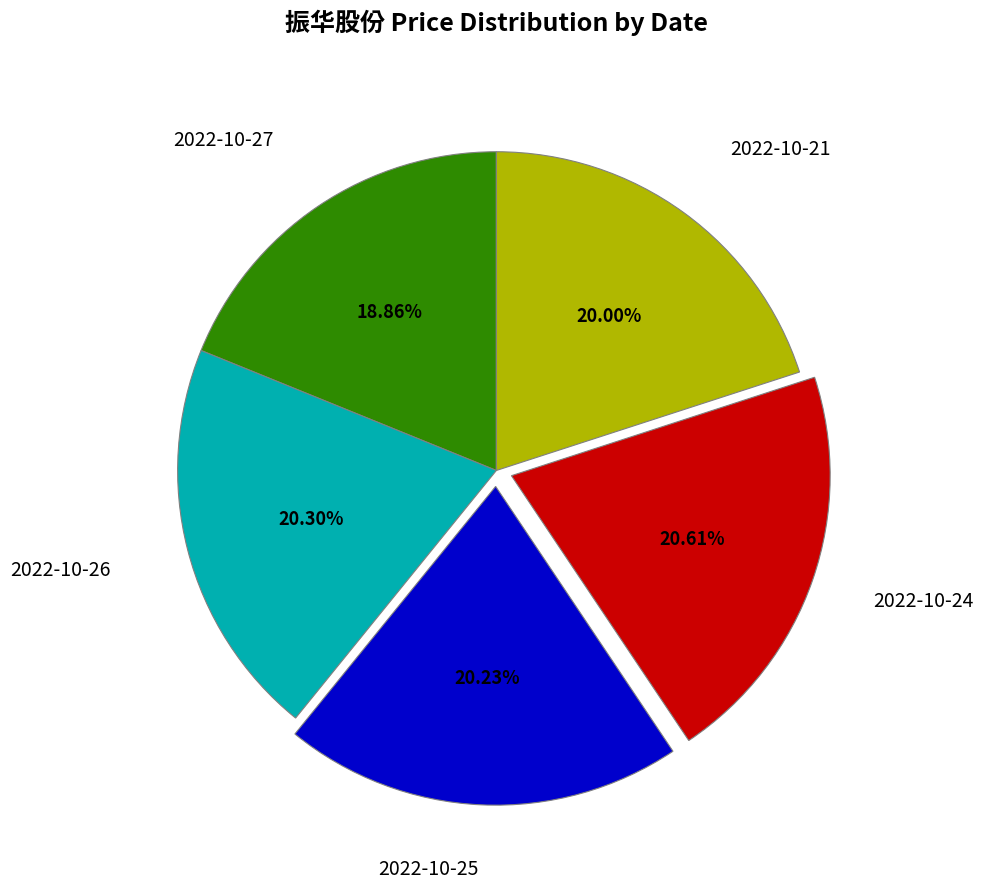

Is there any slice that represents more than half of the pie?

No